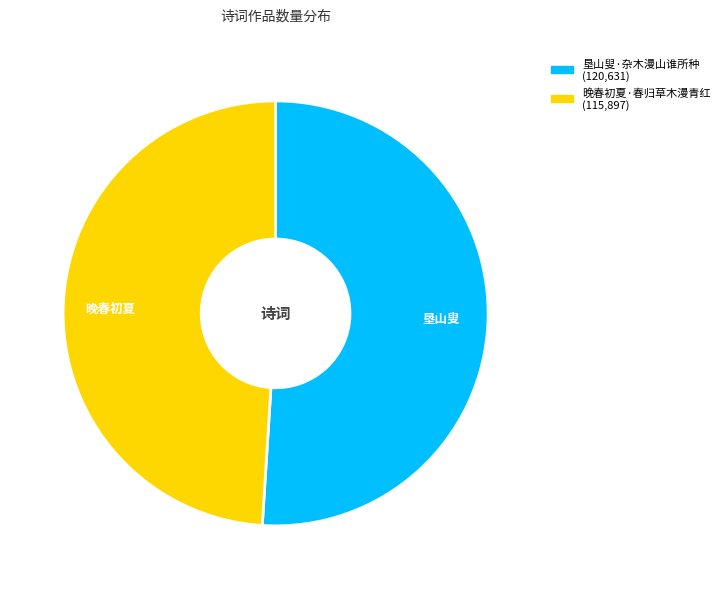

Rank the categories by value from highest to lowest.

垦山叟·杂木漫山谁所种, 晚春初夏·春归草木漫青红